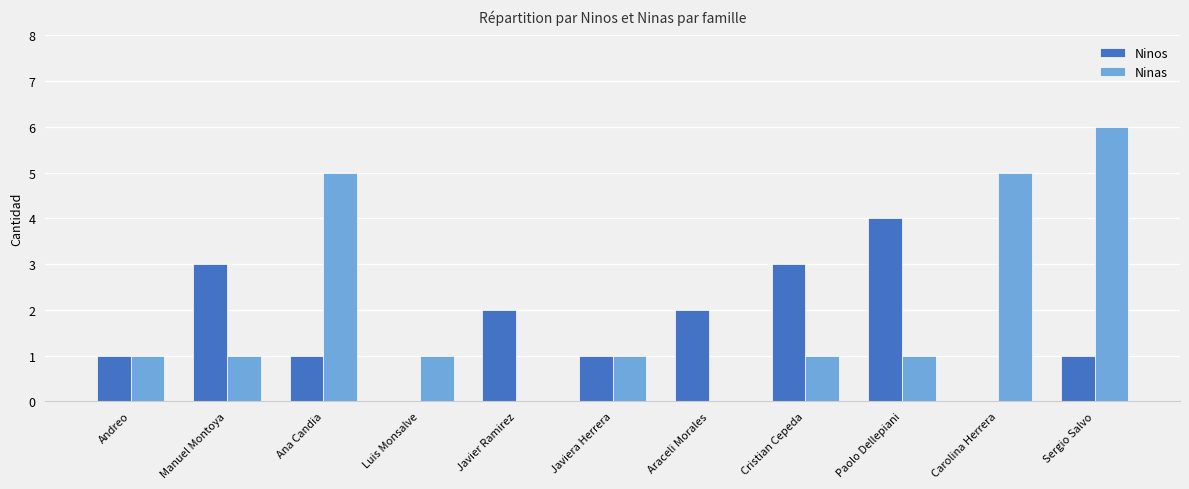

Is the value of Ninos at Ana Candia greater than the value of Ninas at Sergio Salvo?

No